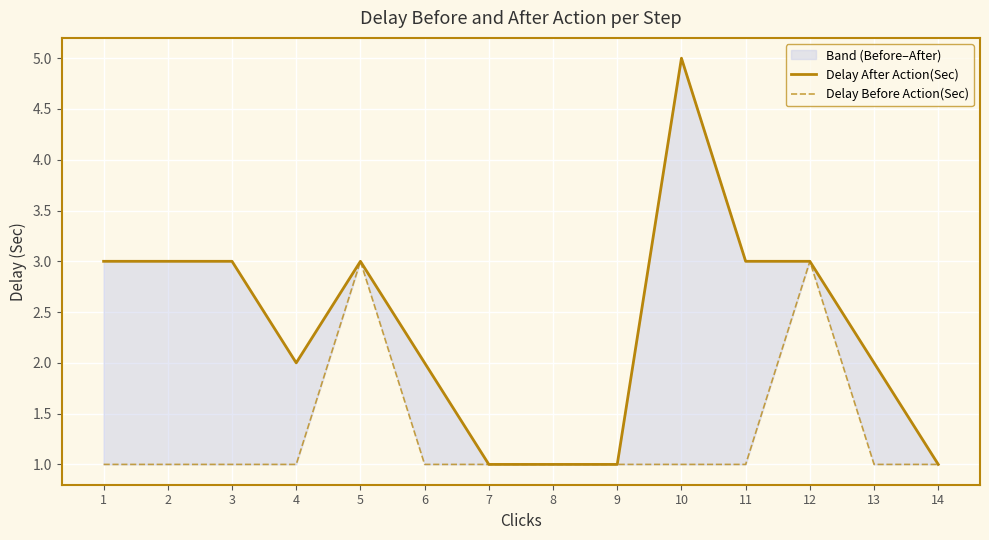

Is it true that Delay Before Action(Sec) equals 2 at 6?

False